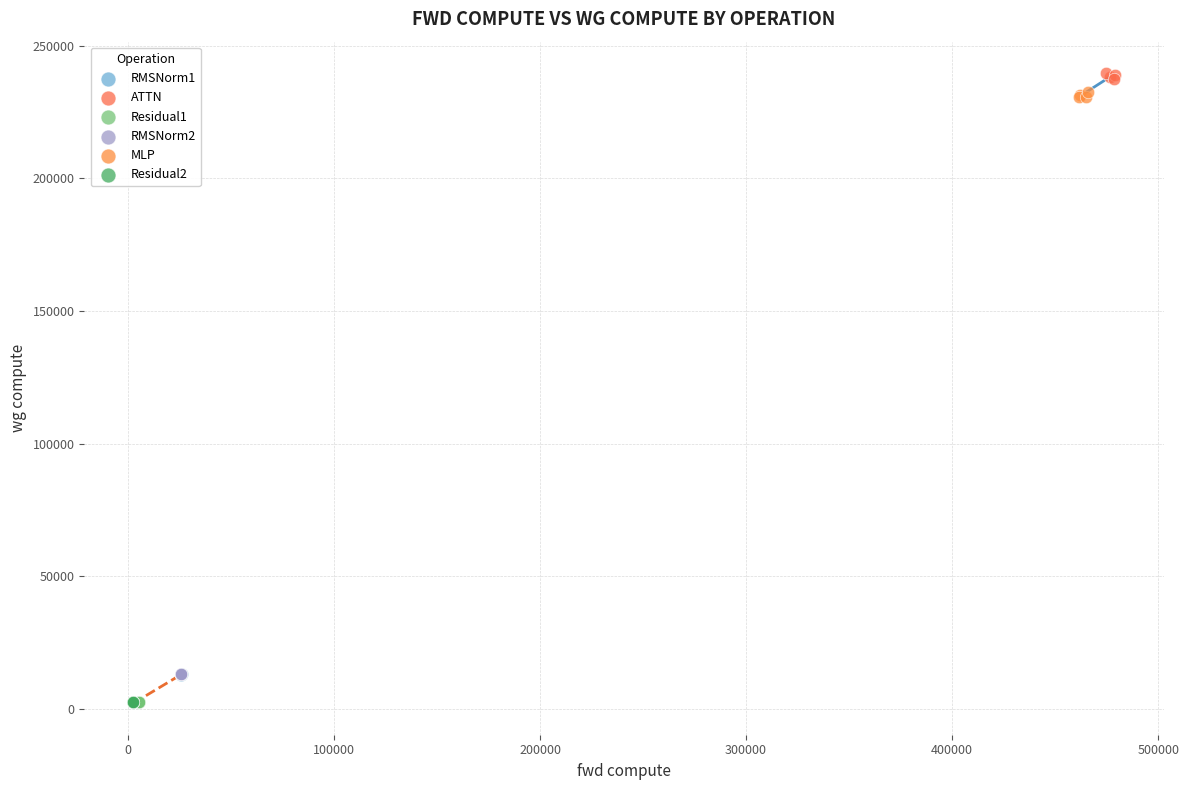

What are all the series names shown in the legend?

RMSNorm1, ATTN, Residual1, RMSNorm2, MLP, Residual2